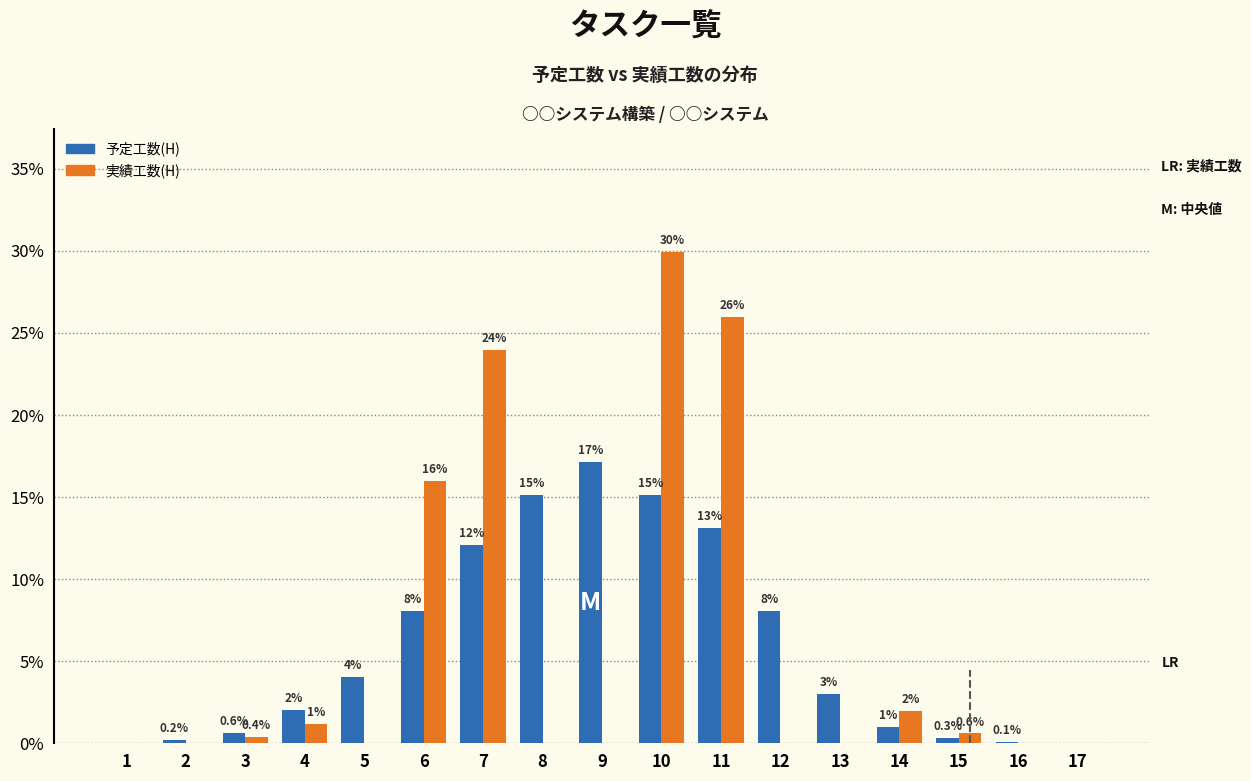

Reading left to right, extract all data points from this chart.

予定工数(H): 1=0.0	2=0.2	3=0.6	4=2.0	5=4.0	6=8.1	7=12.1	8=15.1	9=17.1	10=15.1	11=13.1	12=8.1	13=3.0	14=1.0	15=0.3	16=0.1	17=0.0
実績工数(H): 1=0.0	2=0.0	3=0.4	4=1.2	5=0.0	6=16.0	7=24.0	8=0.0	9=0.0	10=29.9	11=25.9	12=0.0	13=0.0	14=2.0	15=0.6	16=0.0	17=0.0